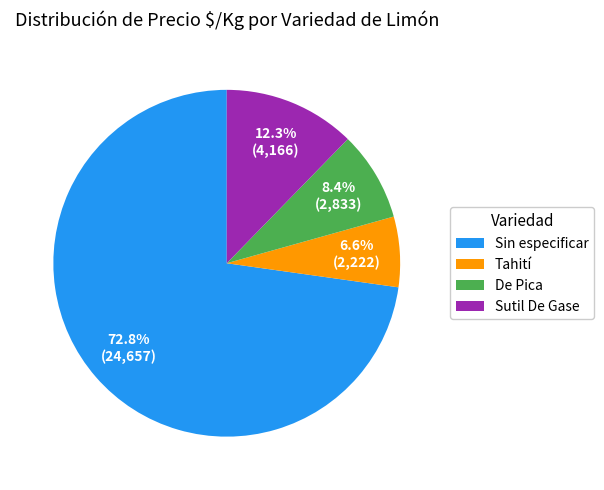

How much of the chart is everything except Sutil De Gase?

87.7%